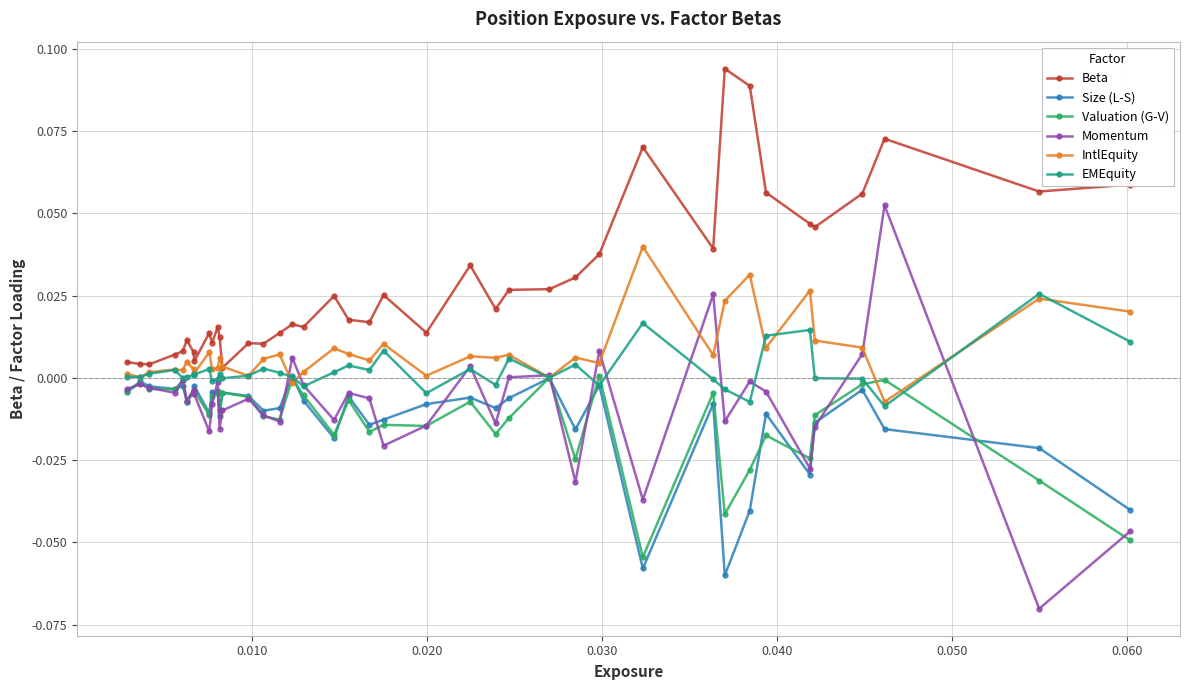

Which series has the largest total across all categories?

Beta